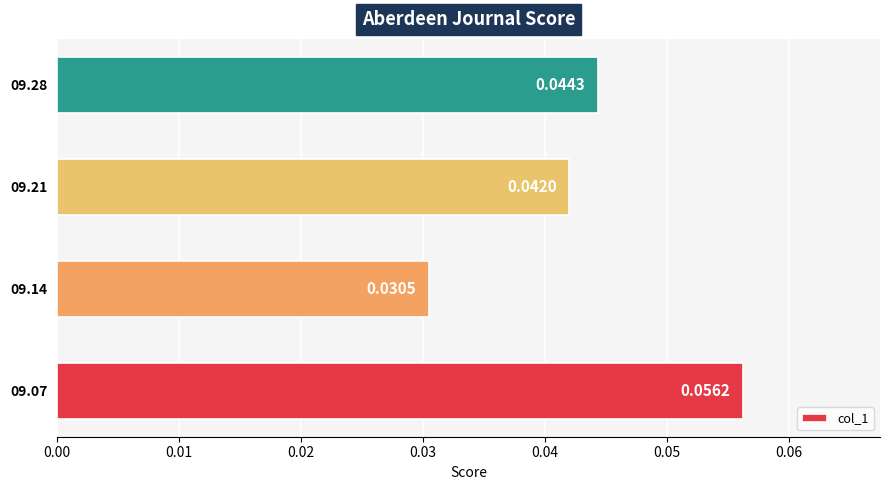

Between 09.21 and 09.07, which is larger?

09.07